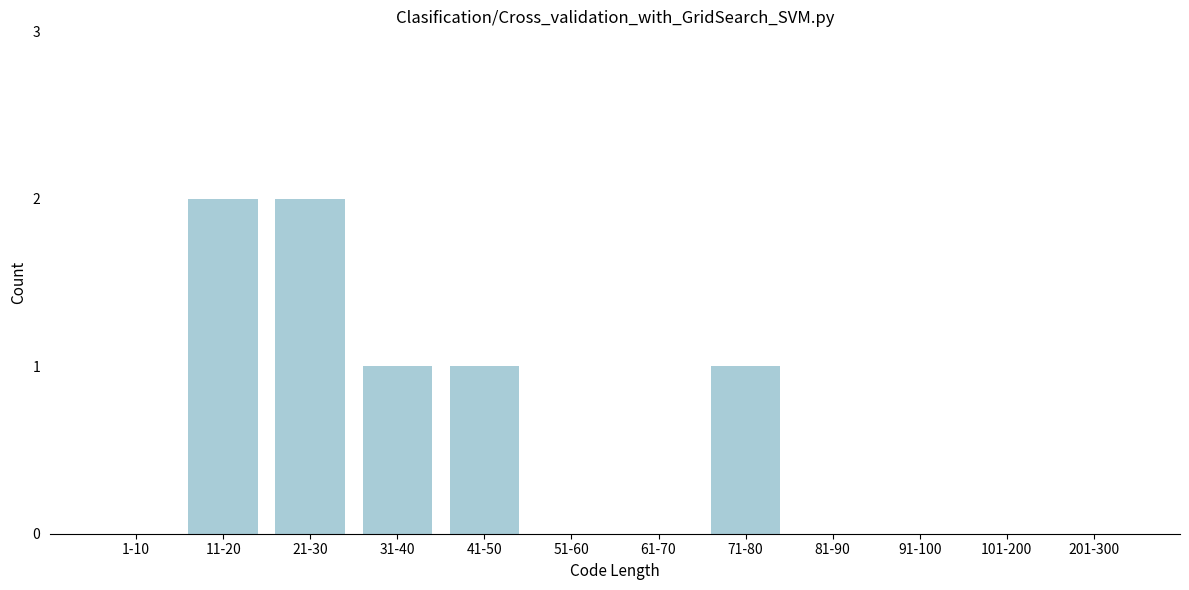

Reading left to right, list all the values displayed in this chart.

1-10=0	11-20=2	21-30=2	31-40=1	41-50=1	51-60=0	61-70=0	71-80=1	81-90=0	91-100=0	101-200=0	201-300=0